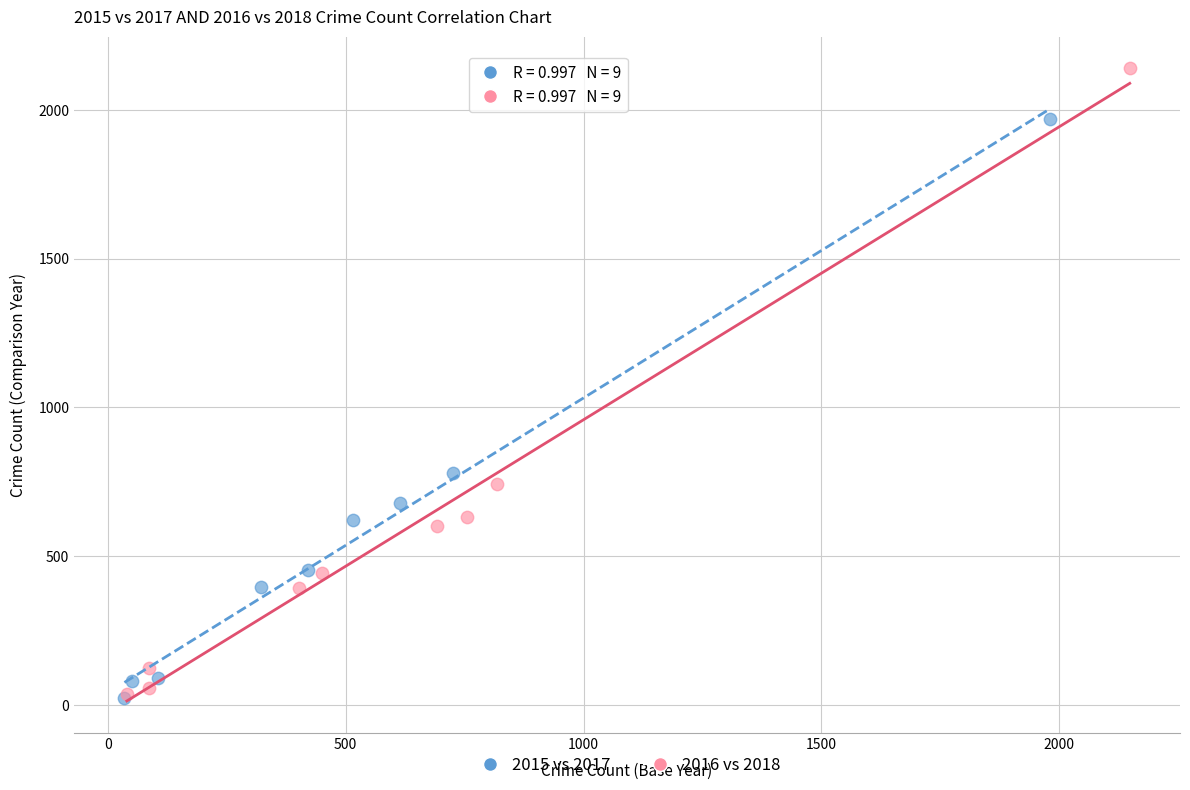

Which series has the largest Y range (max minus min)?

2016 vs 2018